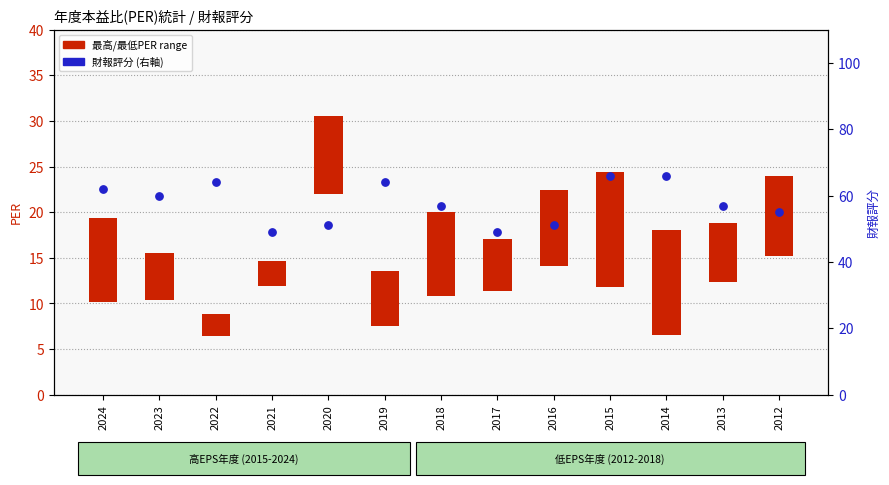

Which series contains the highest Y value?

財報評分